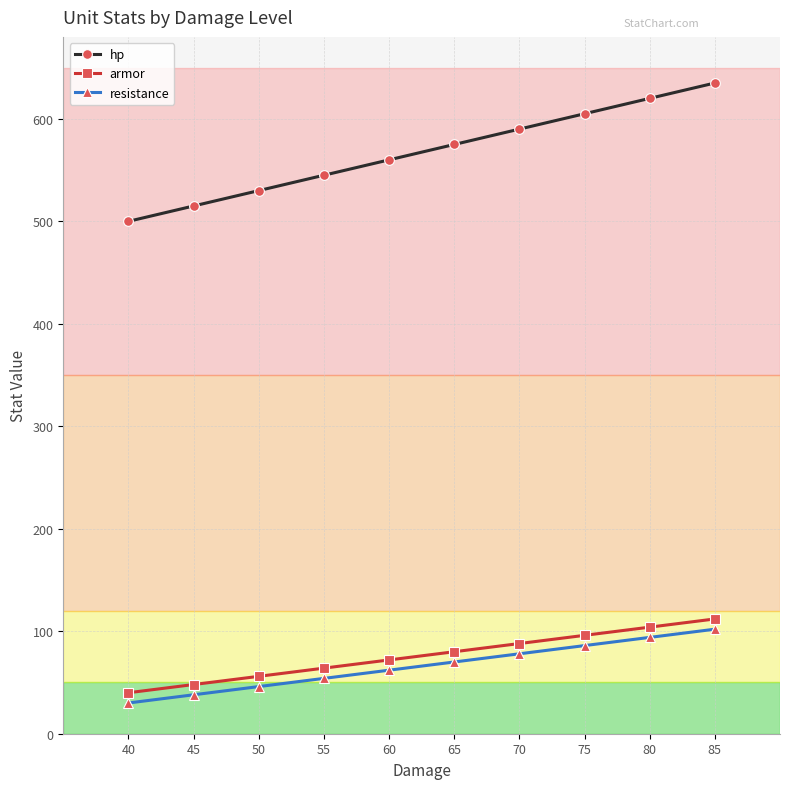

The value of armor at 65 is 24. True or false?

False